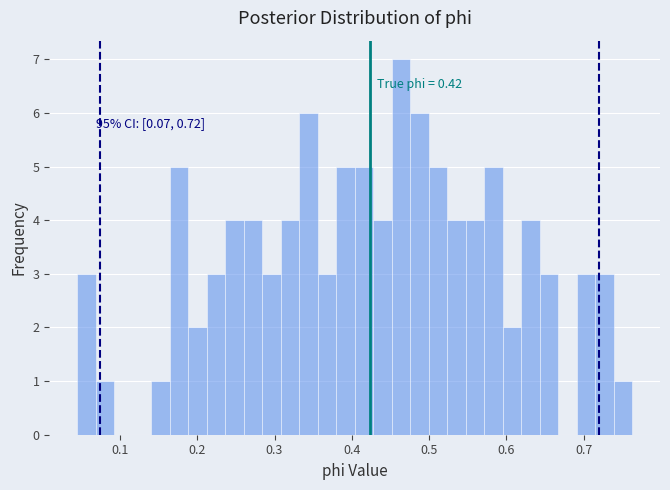

Around what value on the x-axis is the tallest bar? Give the approximate position of its centre, as read against the axis.

0.46